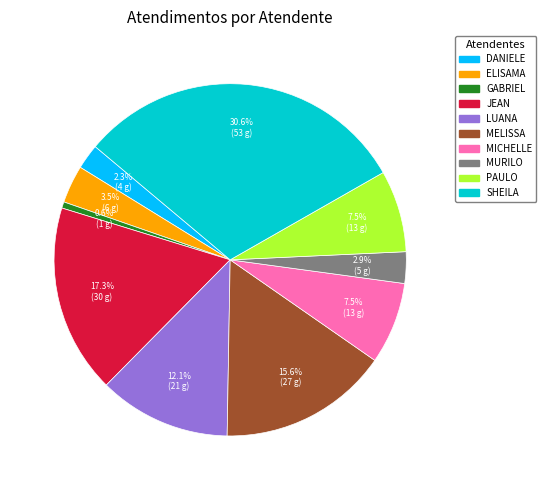

Is there any slice that represents more than half of the pie?

No